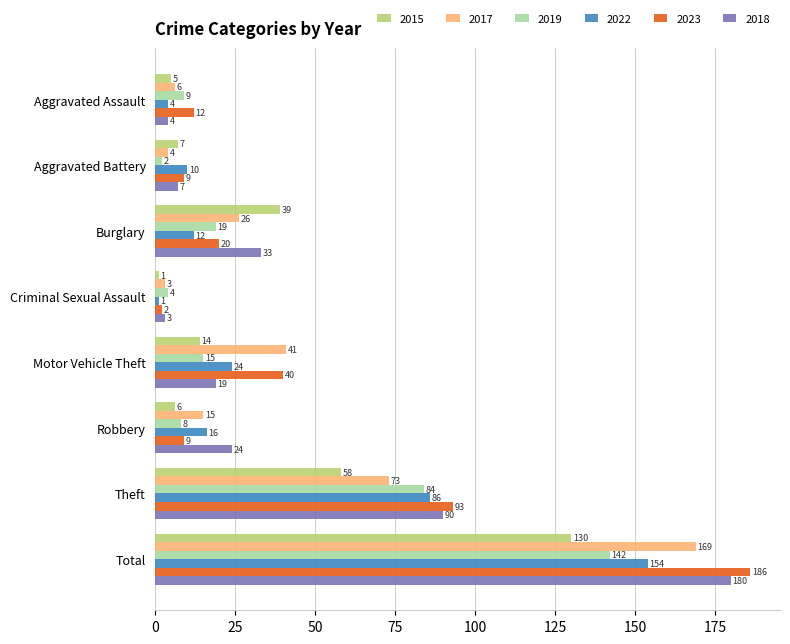

How many series are shown in this chart?

6